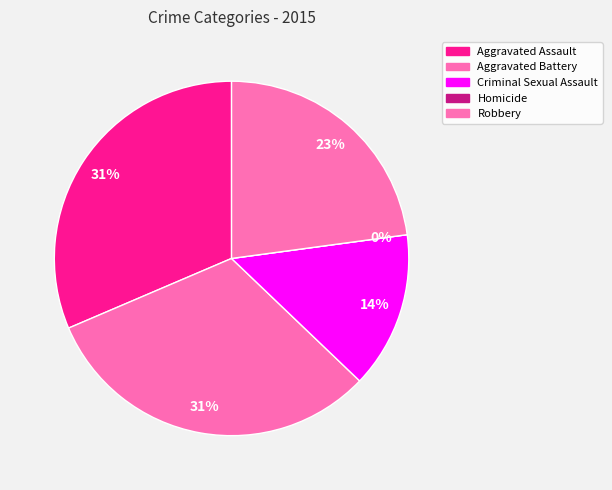

To the nearest percent, what percentage of the pie is Aggravated Assault?

31%